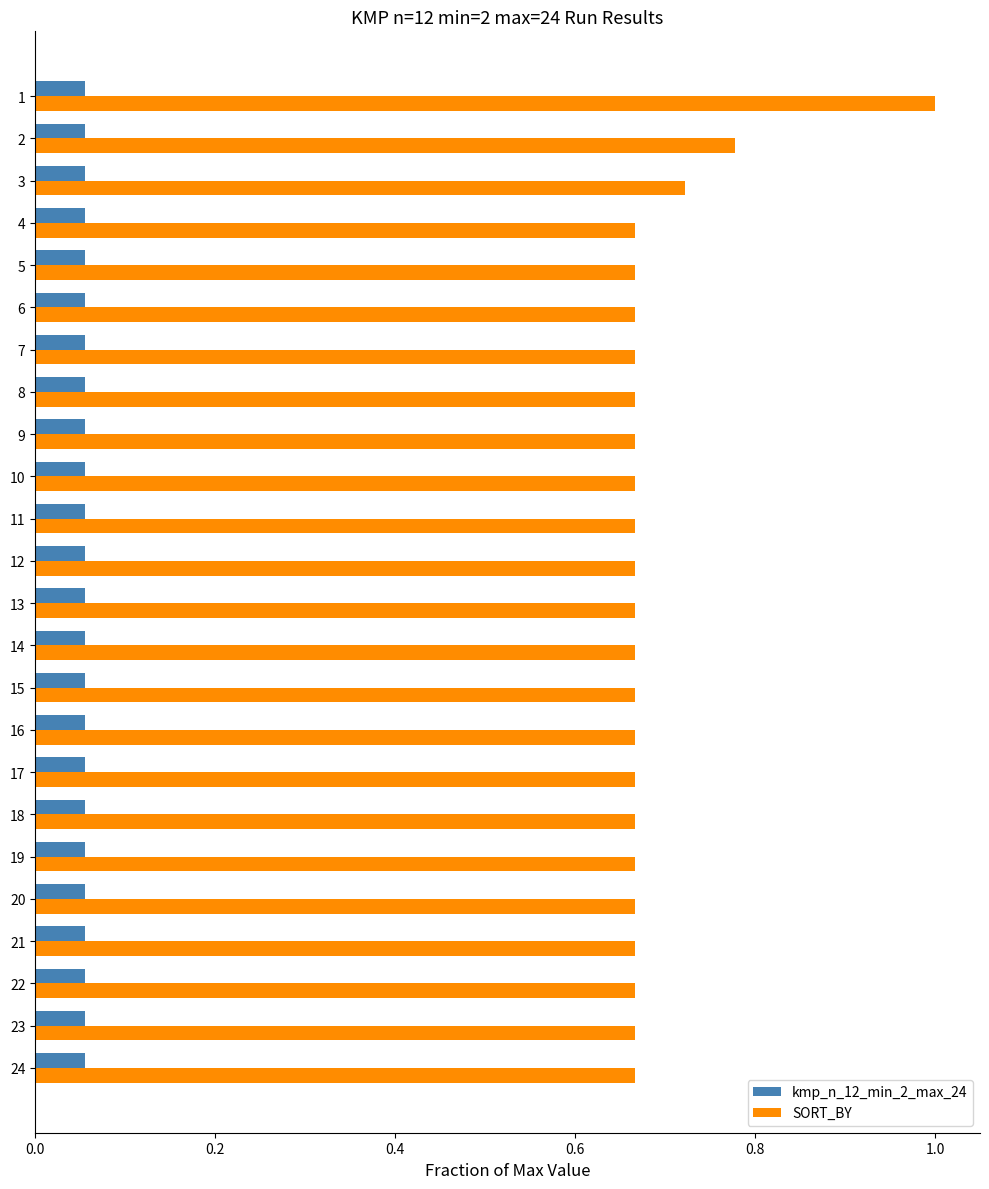

Count the number of categories in the chart.

24